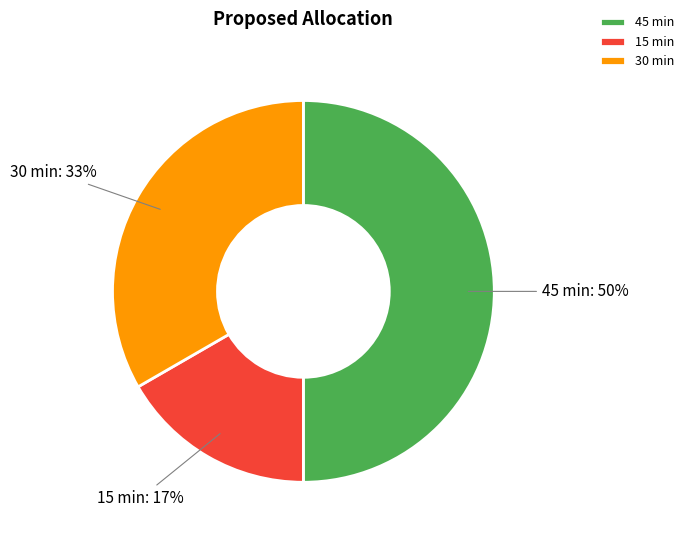

Combined, do 45 min and 15 min account for over 50%?

Yes